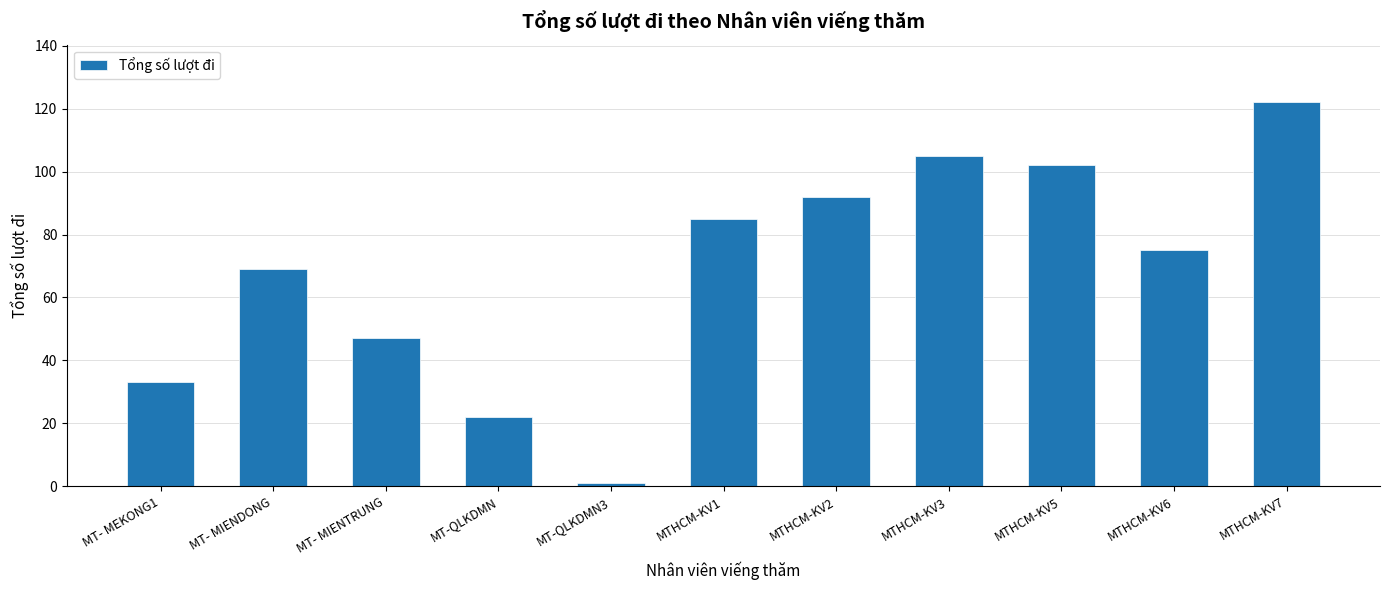

What is the change in value from MTHCM-KV3 to MTHCM-KV5?

-3